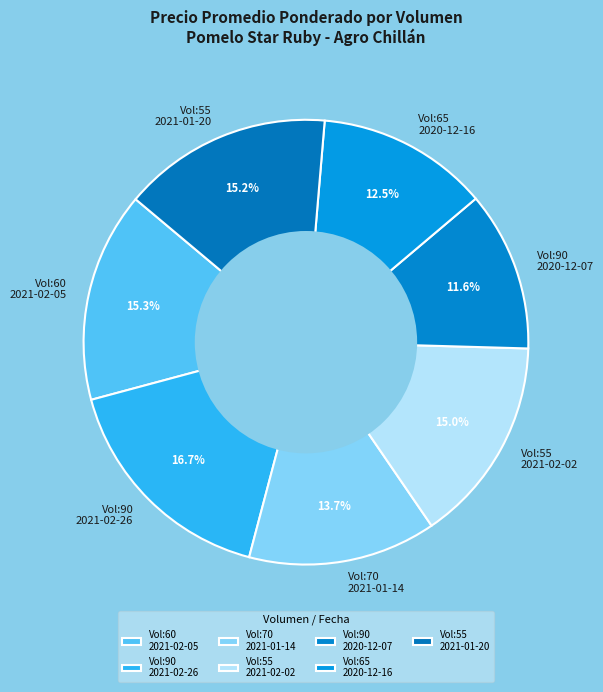

What is the total percentage of Vol:90 2020-12-07 and Vol:90 2021-02-26?

28.3%